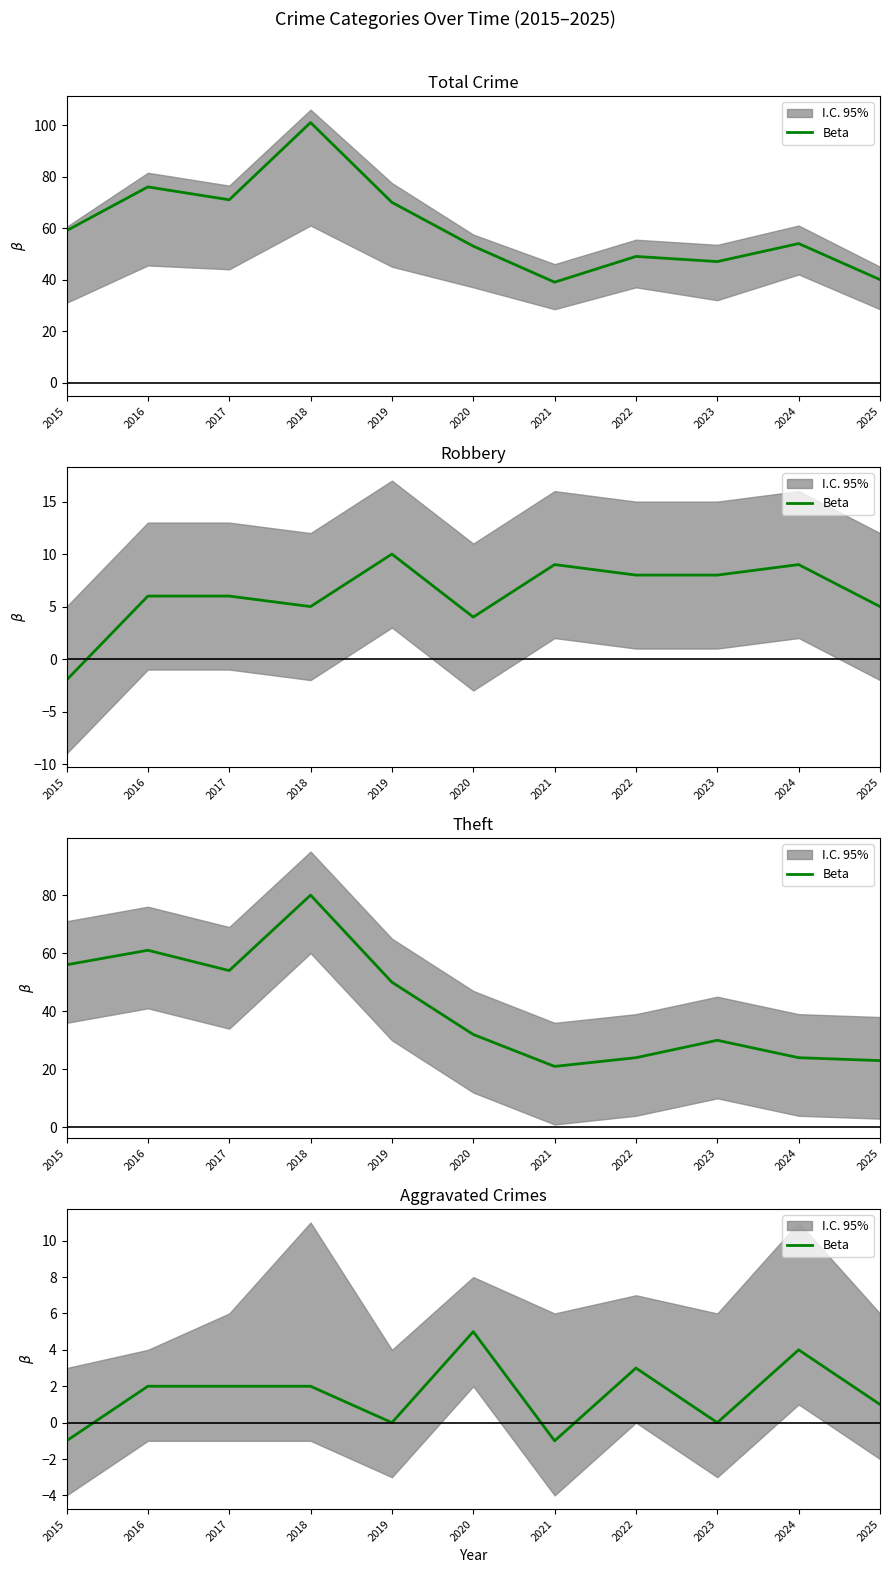

The chart shows a value of 3 at 2017. True or false?

False